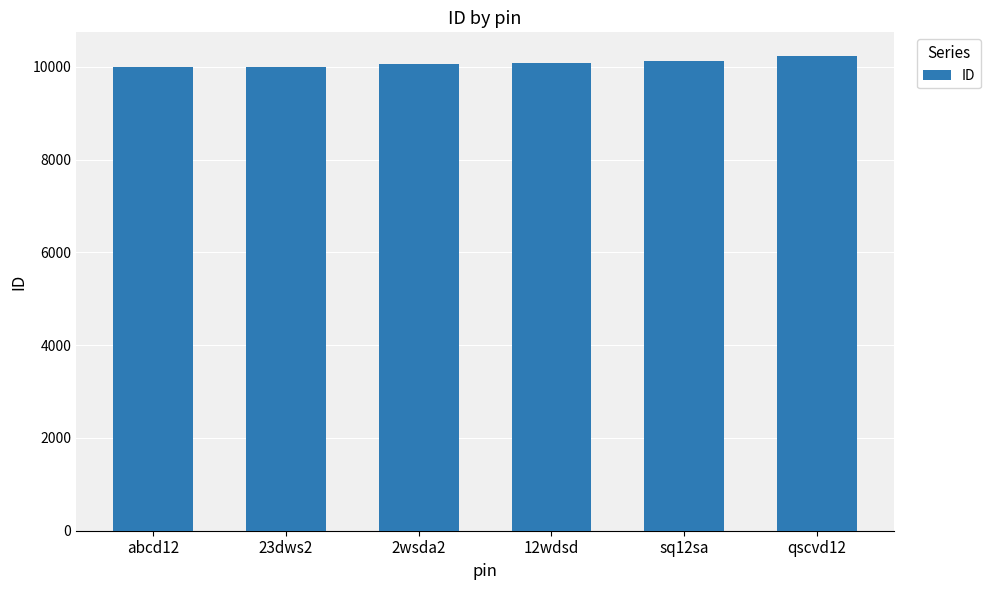

What is the change in value from 2wsda2 to 12wdsd?

+22